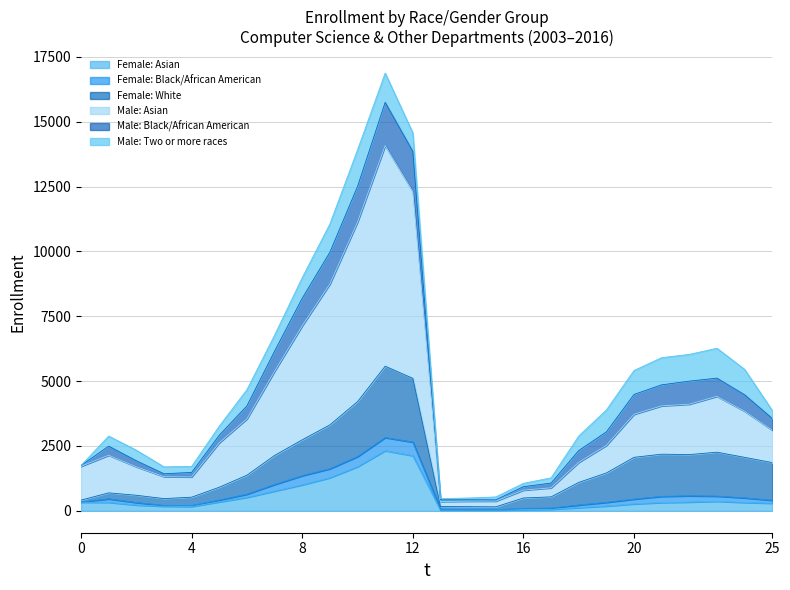

Is it true that Male: Asian equals 232 at 22?

False